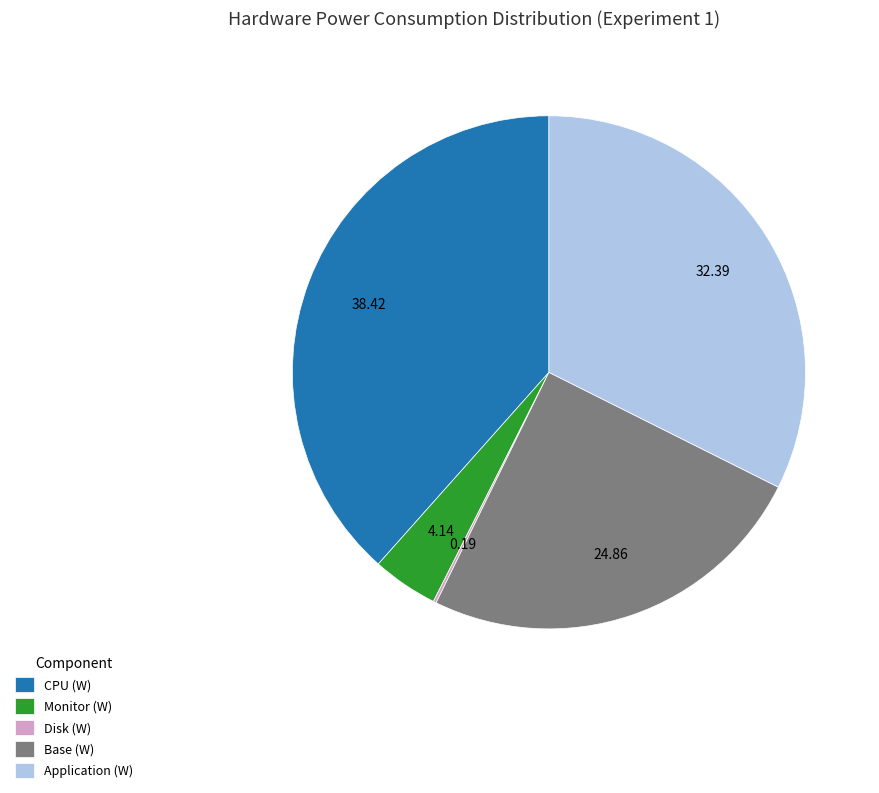

Does Application (W) represent more than half of the total?

No